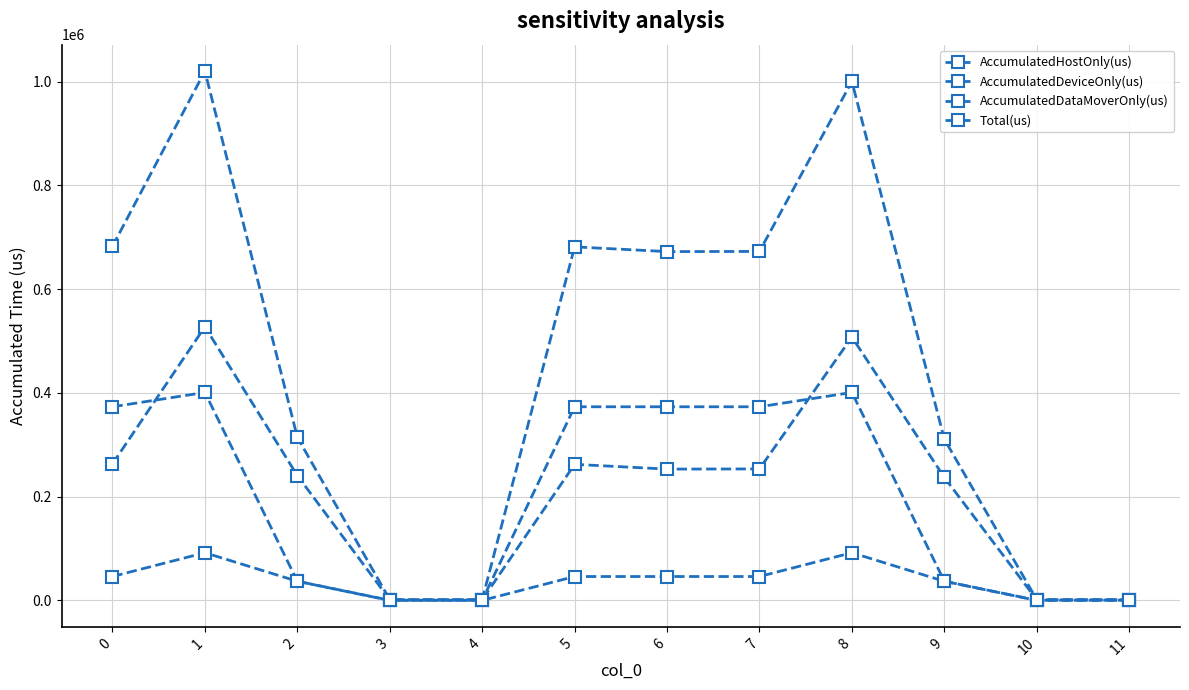

True or false: Total(us) and AccumulatedHostOnly(us) intersect in this chart.

False